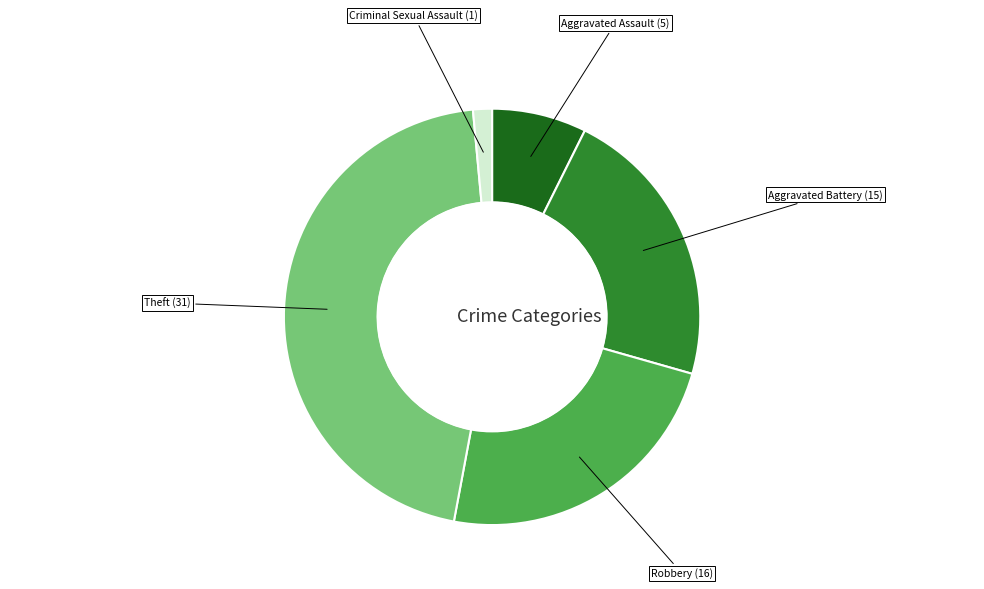

Is the sum of Theft and Aggravated Assault greater than half?

Yes